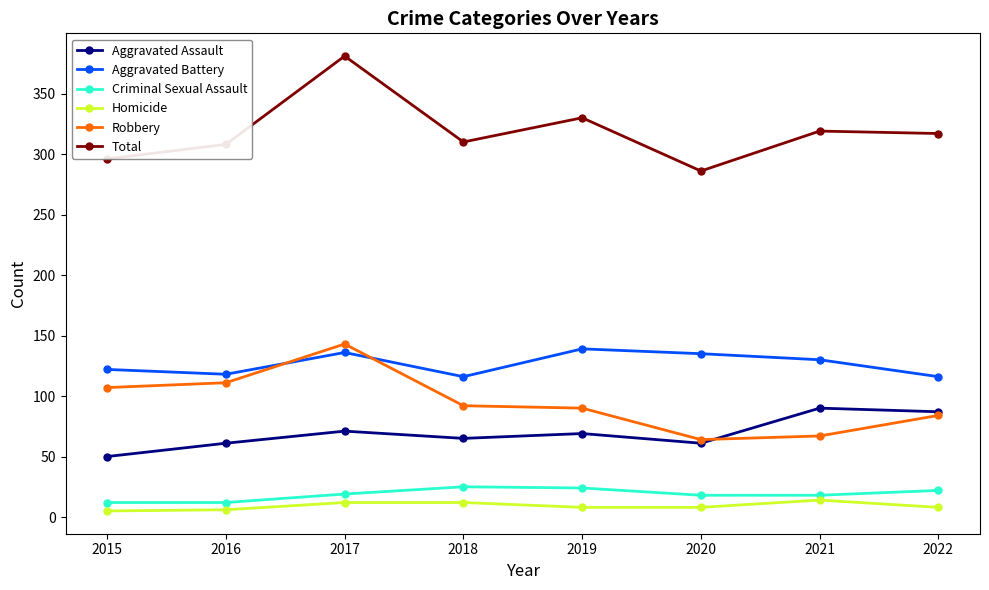

True or false: Aggravated Assault and Total cross at least once.

False